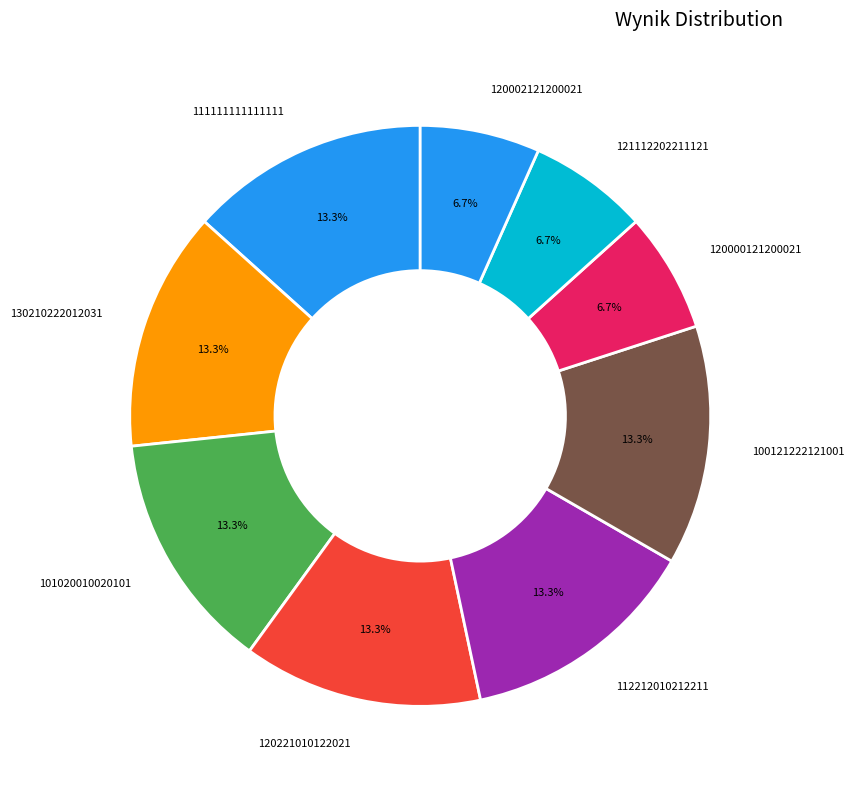

Is there a majority slice in this chart?

No